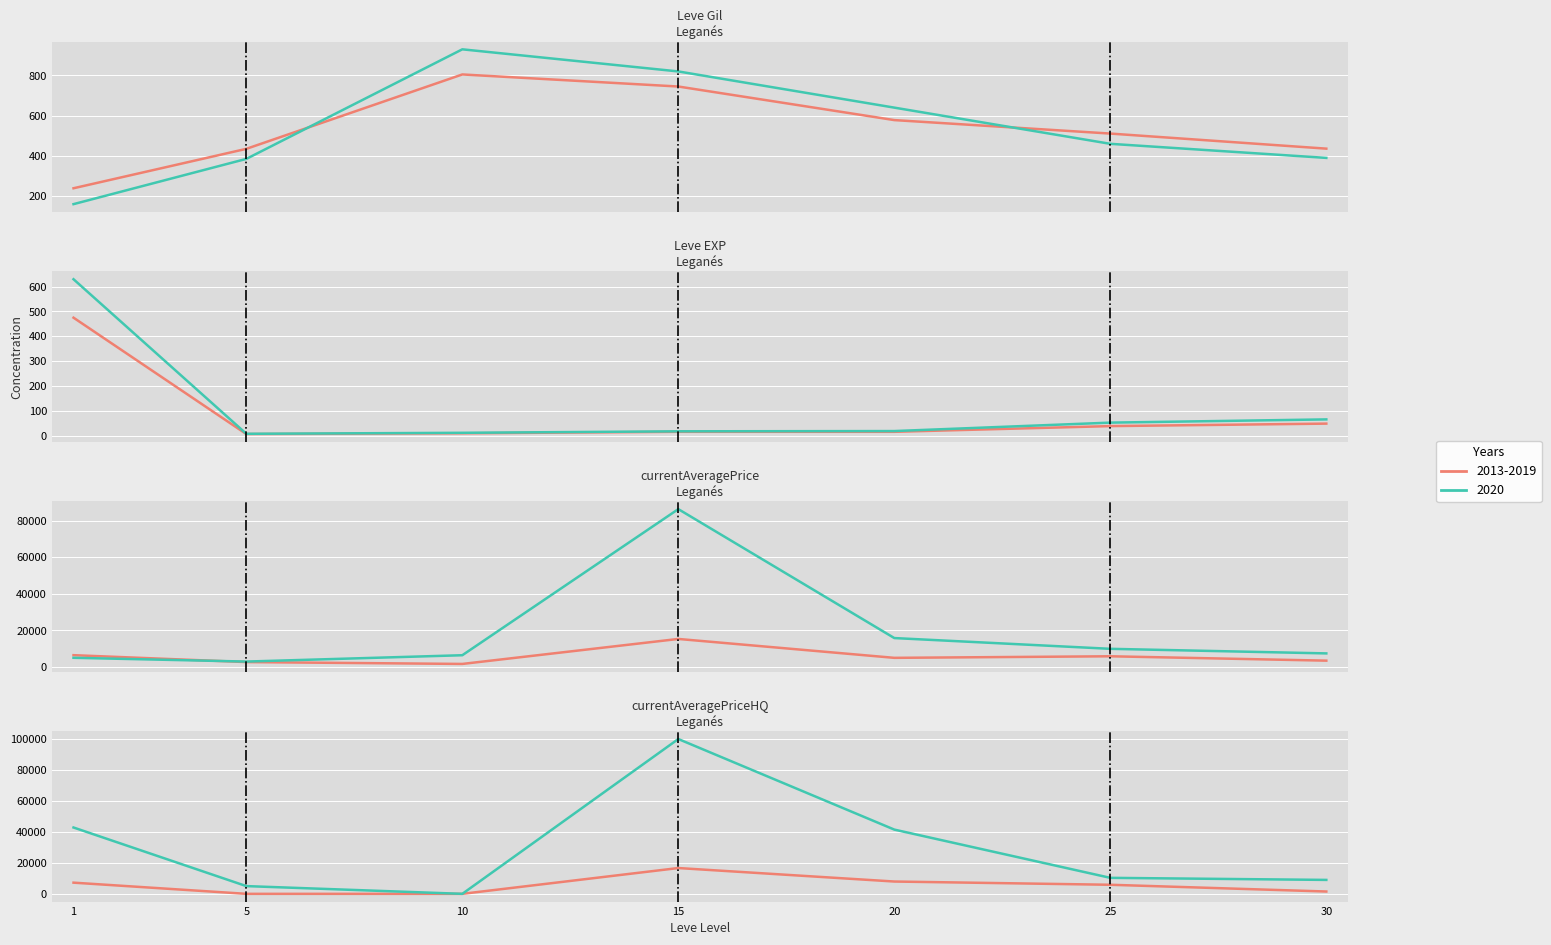

Is it true that LevePriceHQ equals 0 at 5?

True